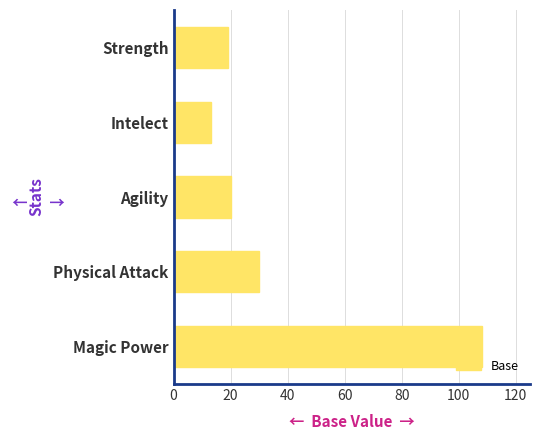

What is the difference between the maximum and minimum values?

95